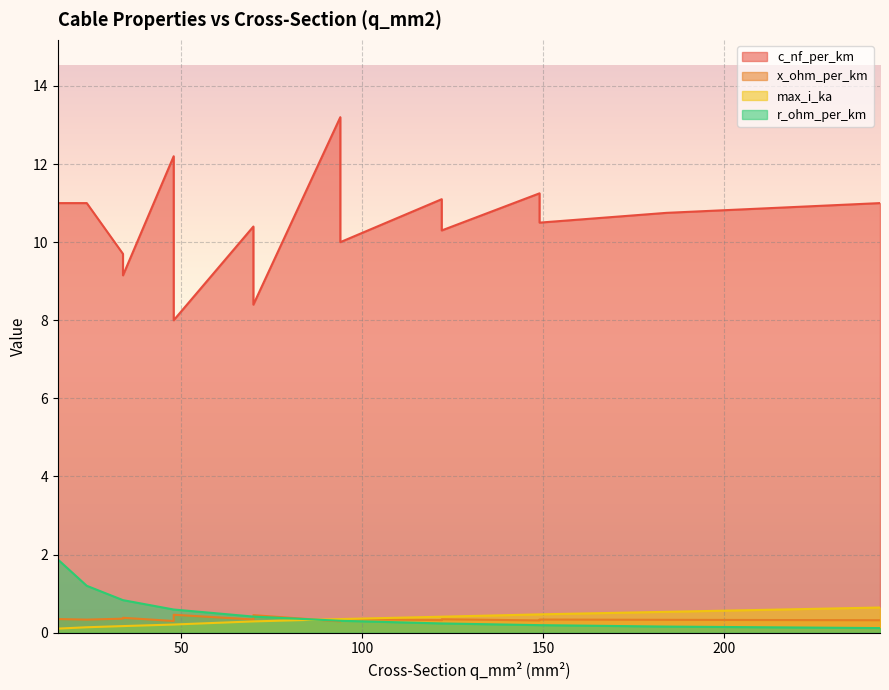

True or false: c_nf_per_km and x_ohm_per_km cross at least once.

False